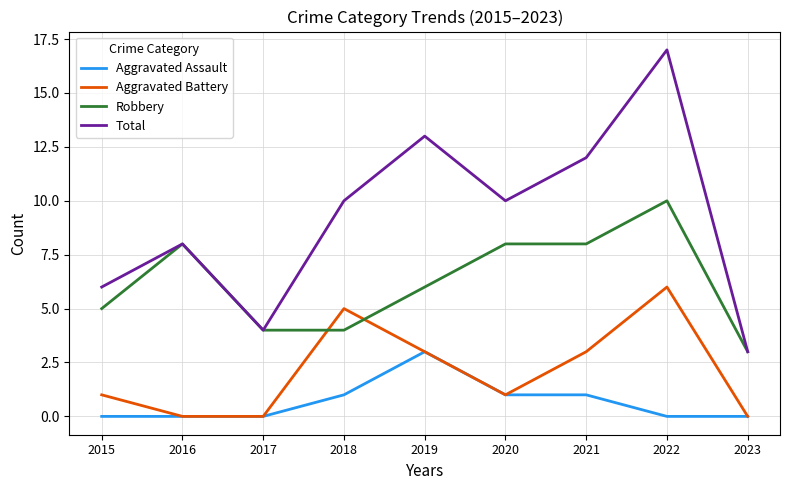

True or false: Aggravated Assault and Robbery intersect in this chart.

False